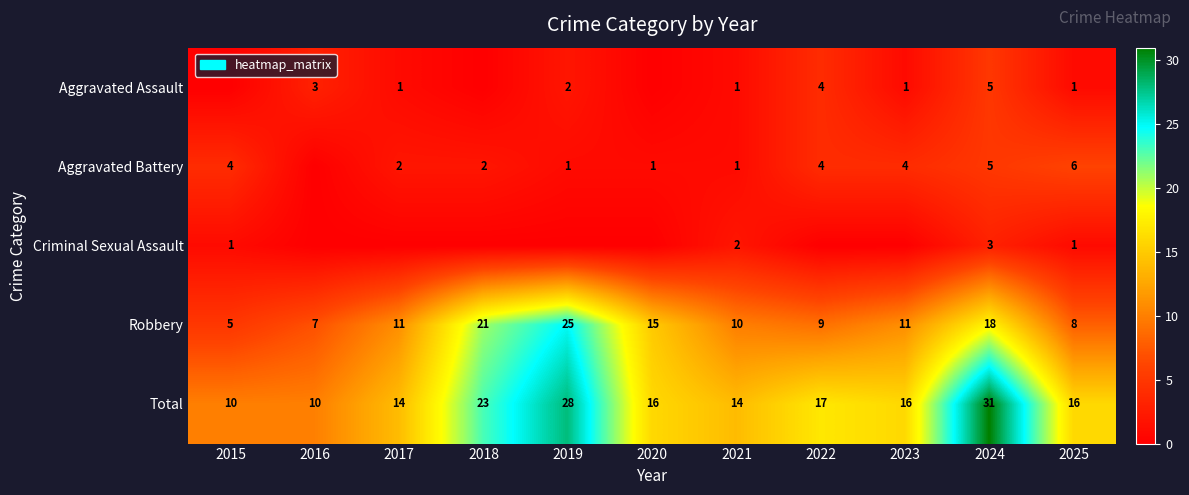

How many categories are shown in the chart?

11